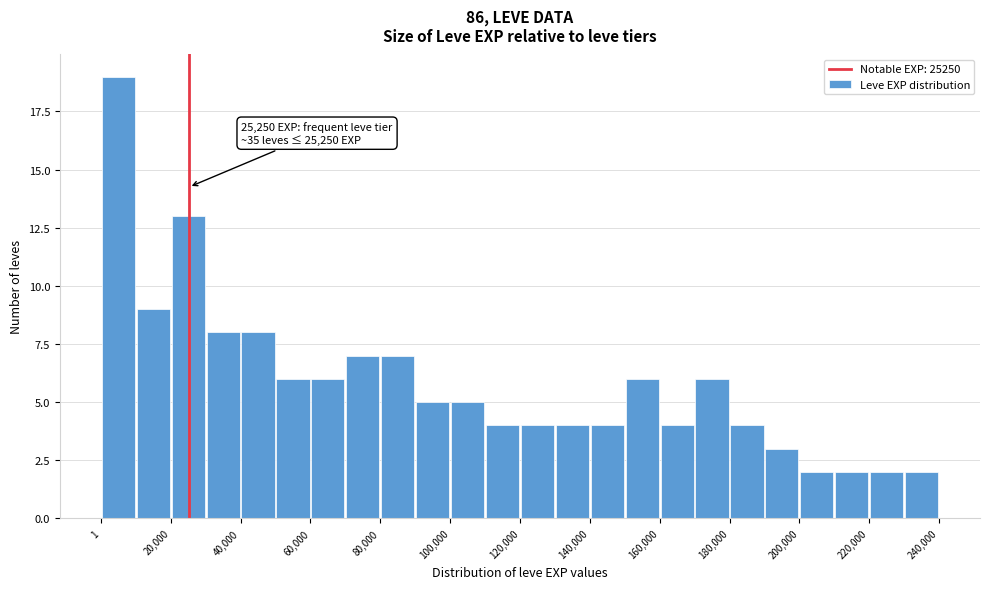

Over which range of the x-axis is the bar tallest?

0 to 10000